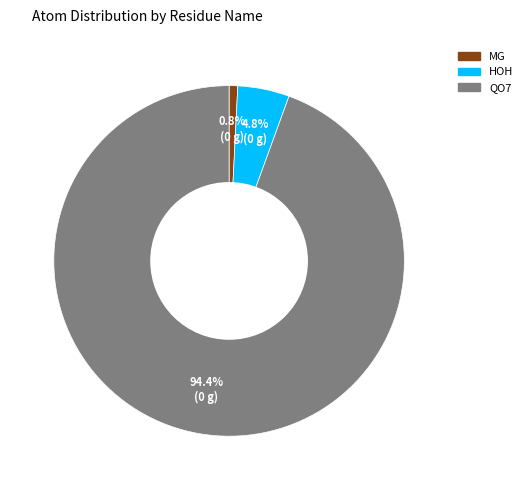

To the nearest percent, what portion does HOH represent?

5%